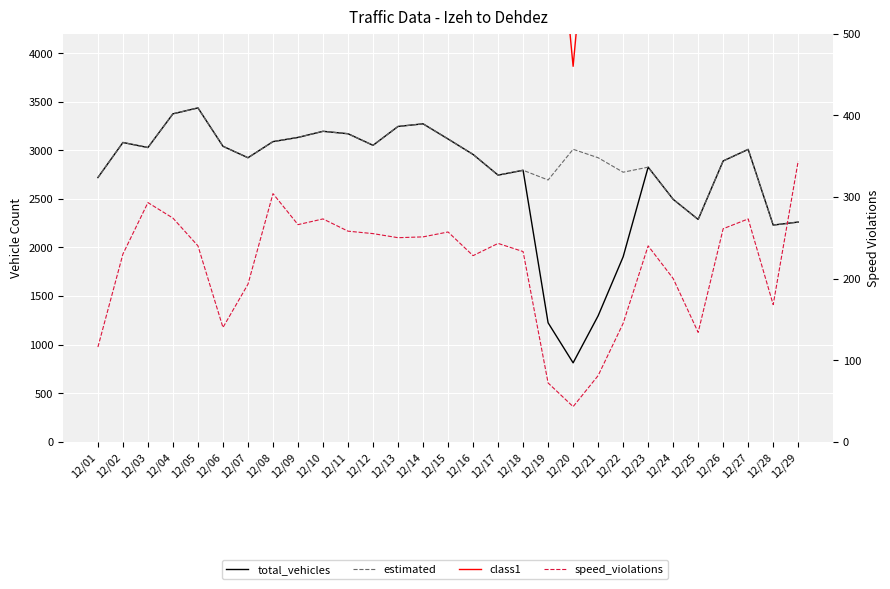

True or false: estimated and total_vehicles cross at least once.

False